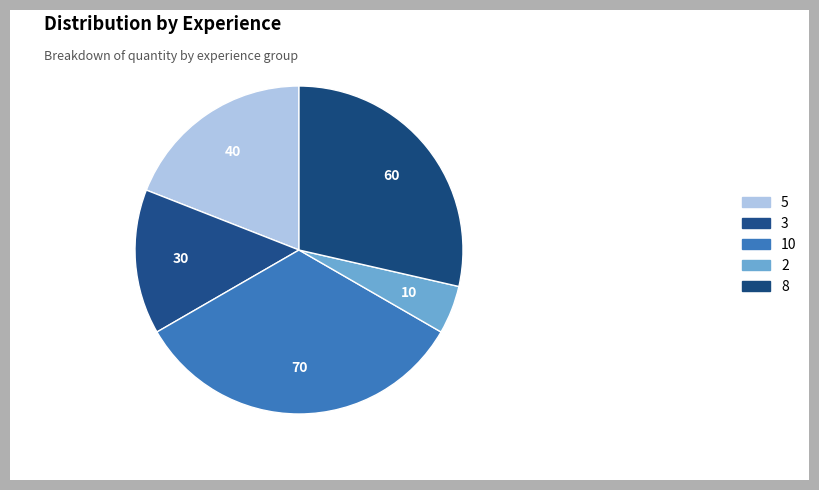

Does 8 account for over 50% of the chart?

No